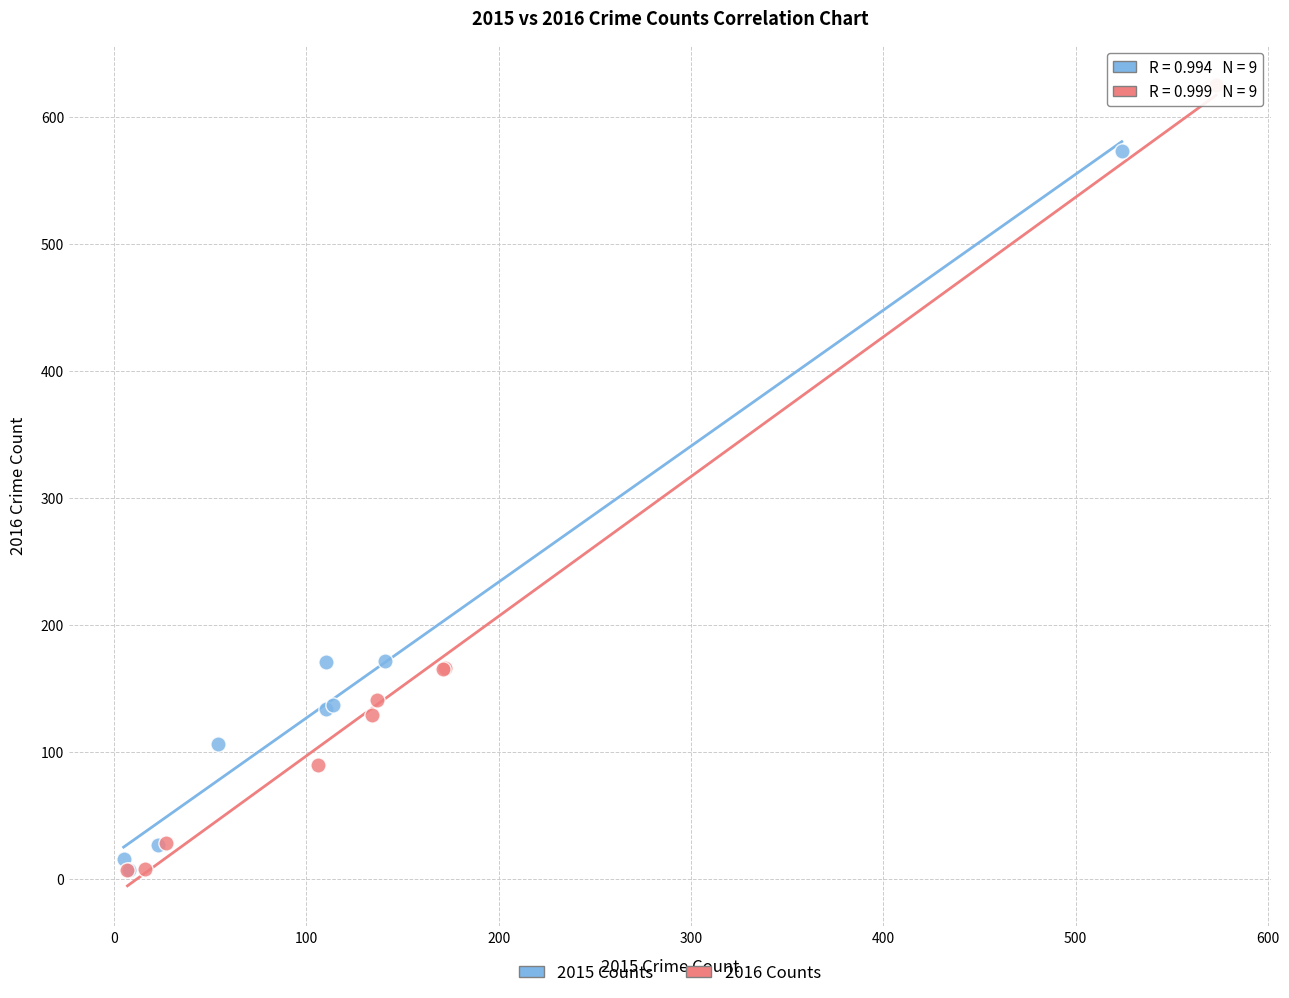

Which series contains the highest Y value?

2016 Counts